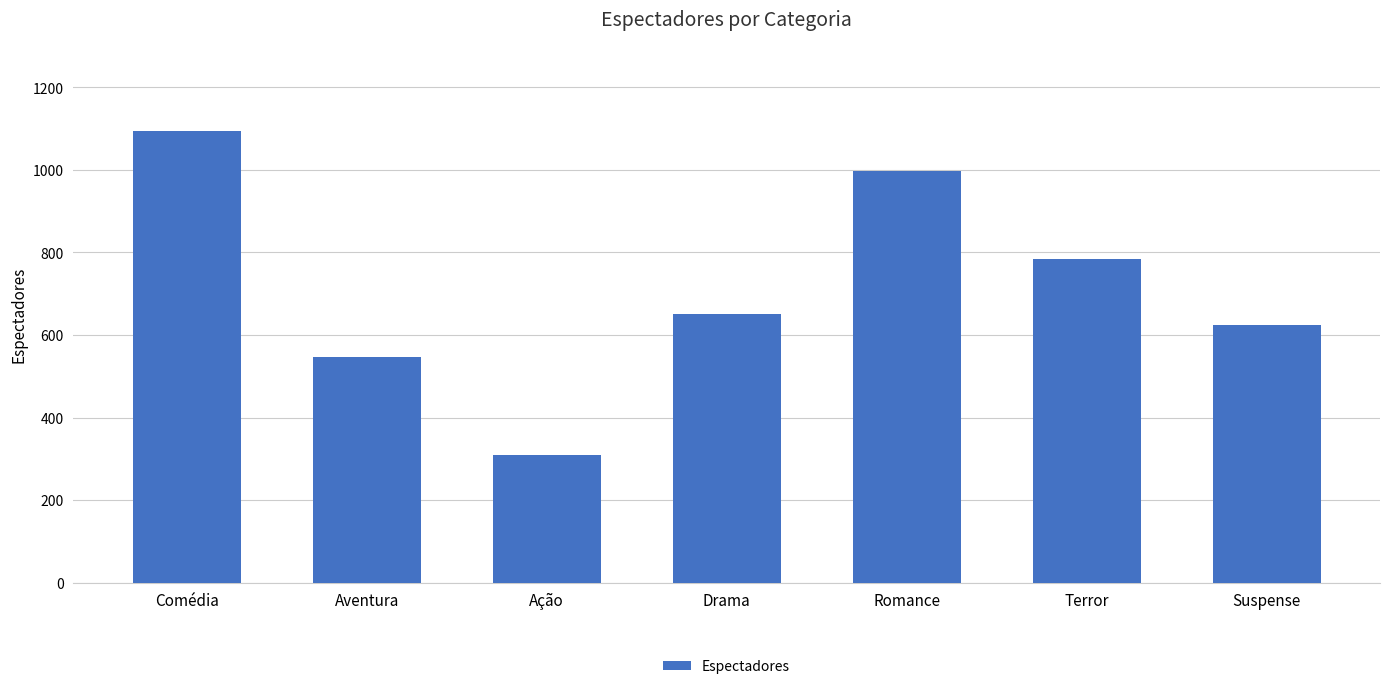

Rank the categories by value from lowest to highest.

Ação, Aventura, Suspense, Drama, Terror, Romance, Comédia